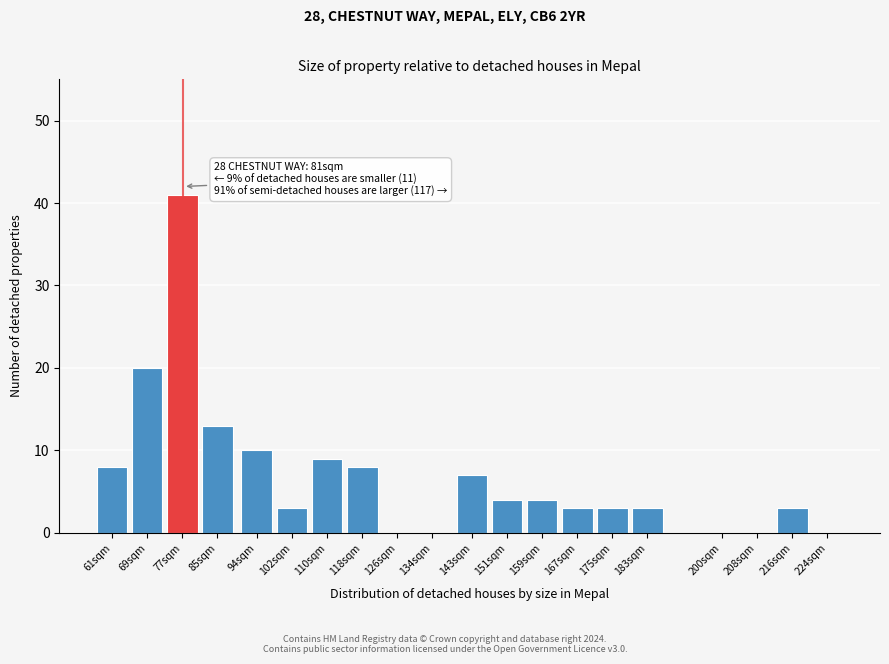

Reading left to right, transcribe all the data shown in this chart.

61sqm=8	69sqm=20	77sqm=41	85sqm=13	94sqm=10	102sqm=3	110sqm=9	118sqm=8	126sqm=0	134sqm=0	143sqm=7	151sqm=4	159sqm=4	167sqm=3	175sqm=3	183sqm=3	200sqm=0	208sqm=0	216sqm=3	224sqm=0